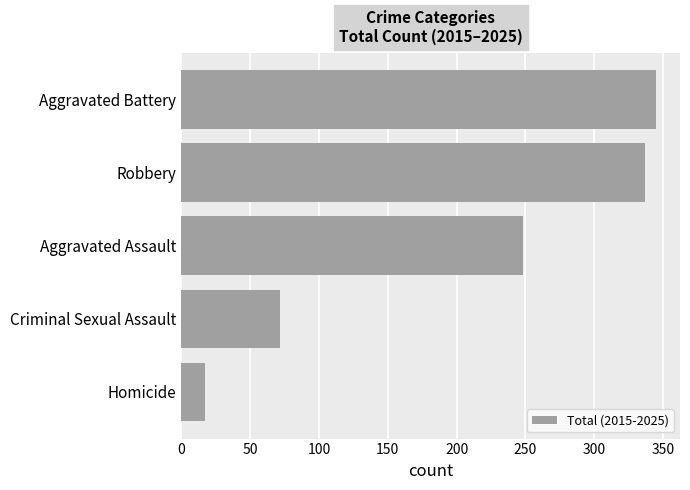

Is it true that the value at Criminal Sexual Assault is 115?

False